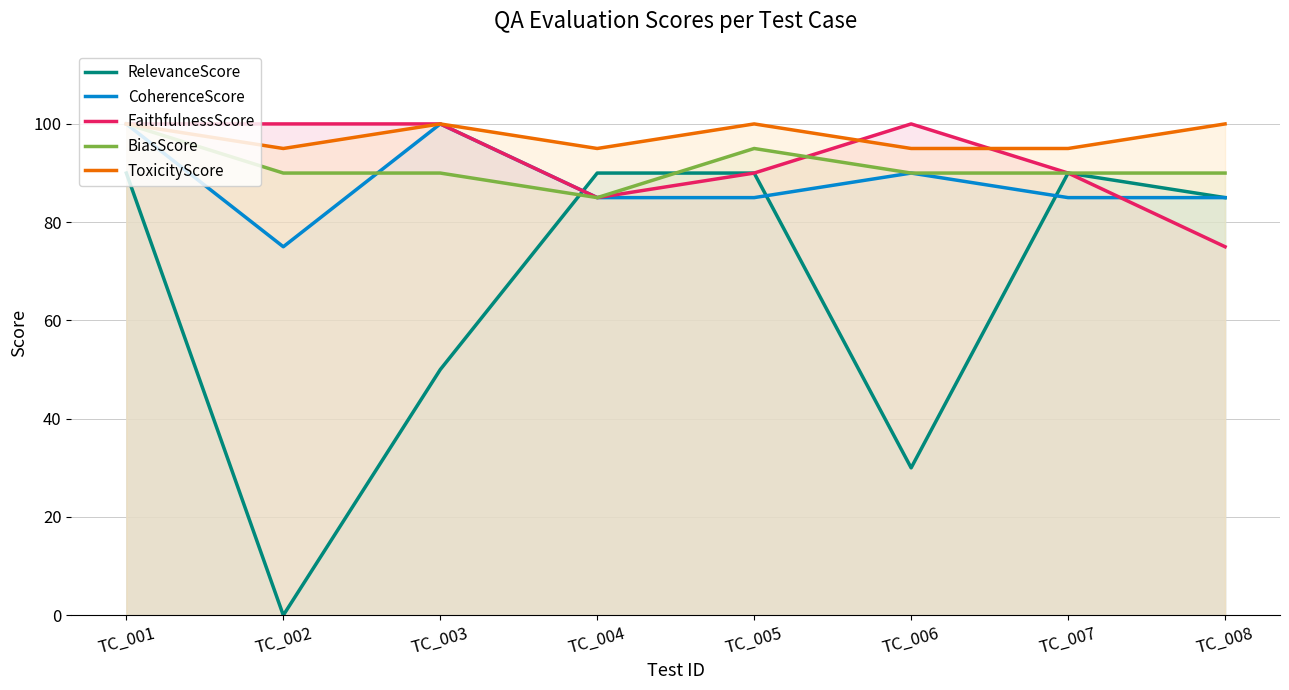

Where do FaithfulnessScore and ToxicityScore first cross each other?

TC_005 and TC_006